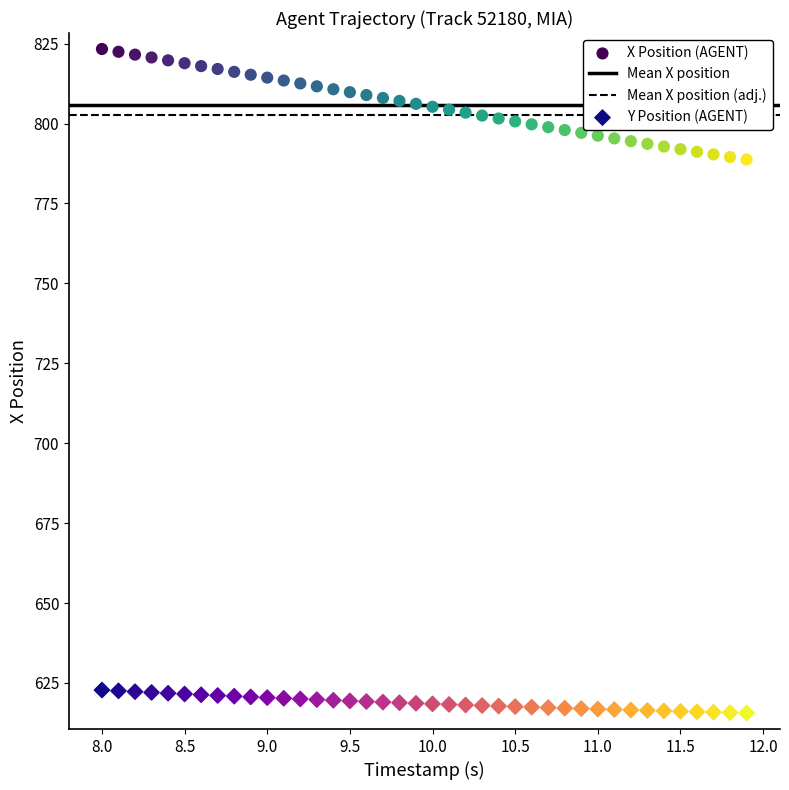

Which series reaches the maximum Y coordinate?

X Position (AGENT)